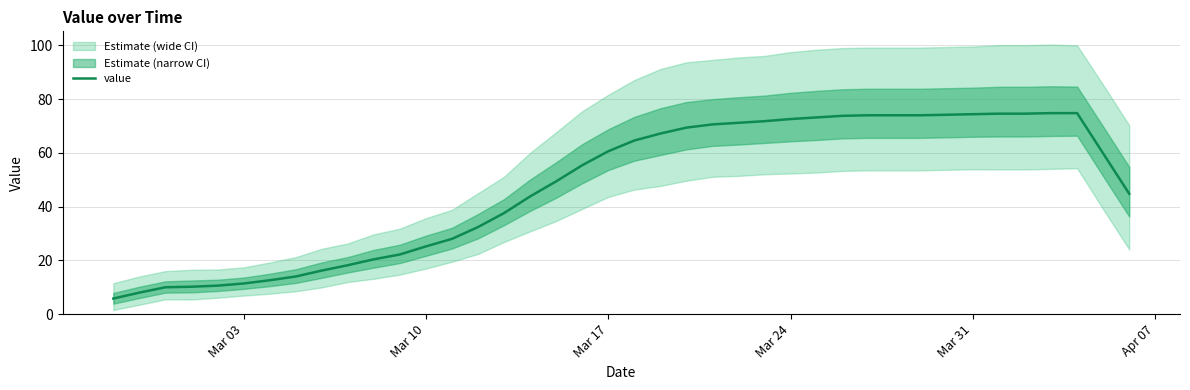

True or false: the data has more than 0 interior local peaks.

False